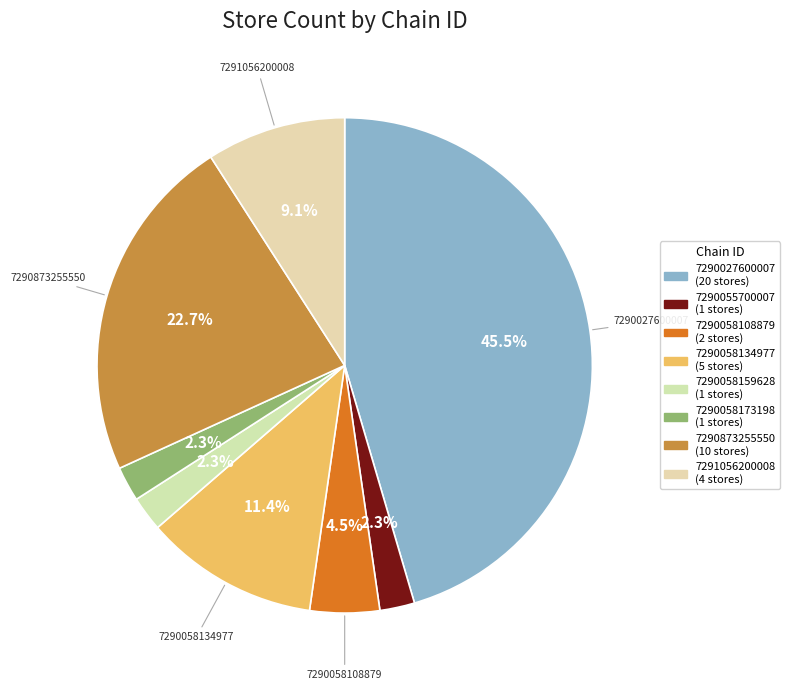

Count the number of slices in the pie.

8